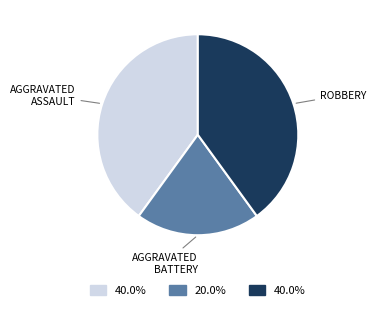

Is there a majority slice in this chart?

No